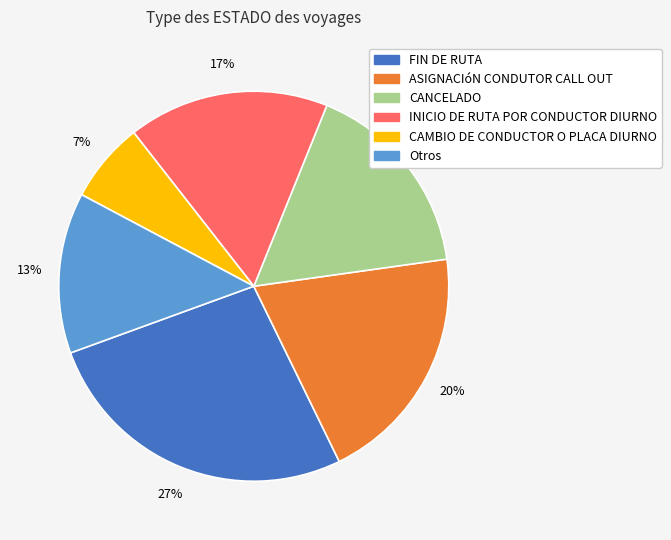

Is there a majority slice in this chart?

No